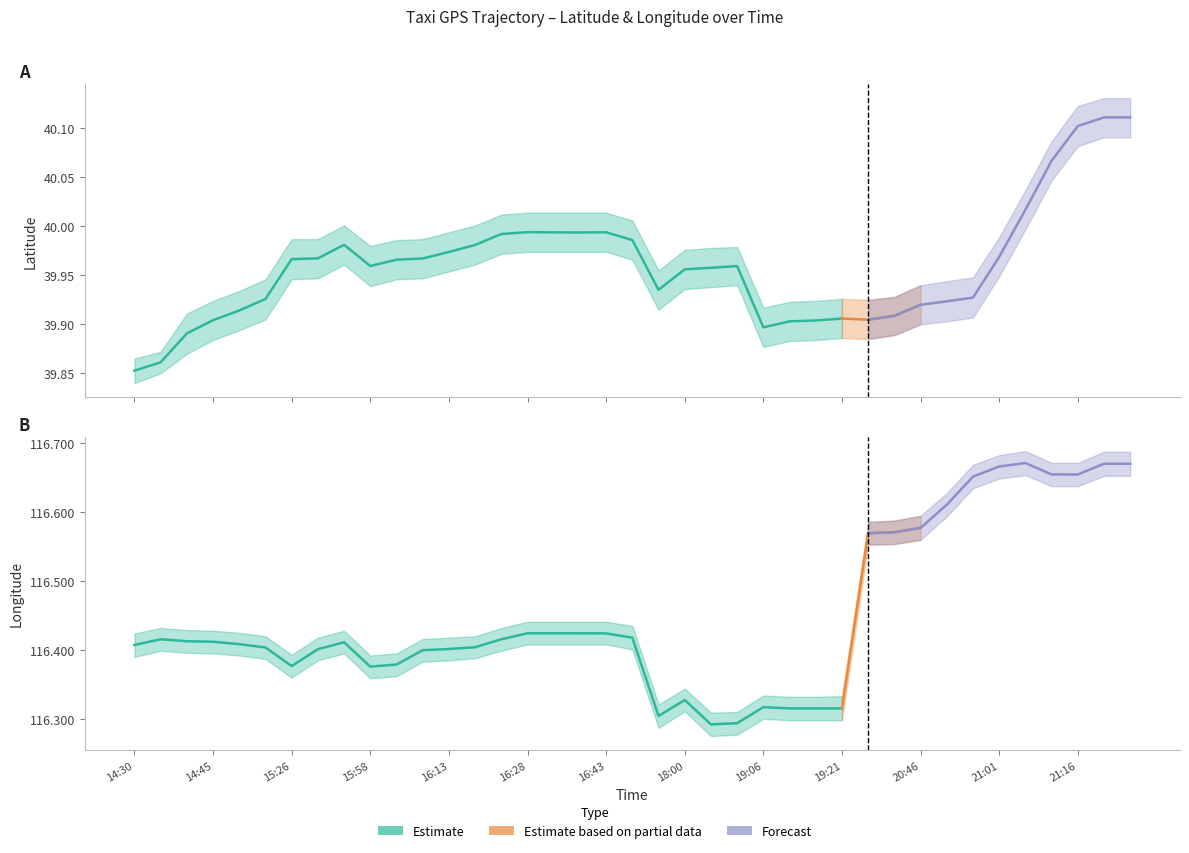

Is the value of lat at 19:06 greater than the value of lon at 19:06?

No